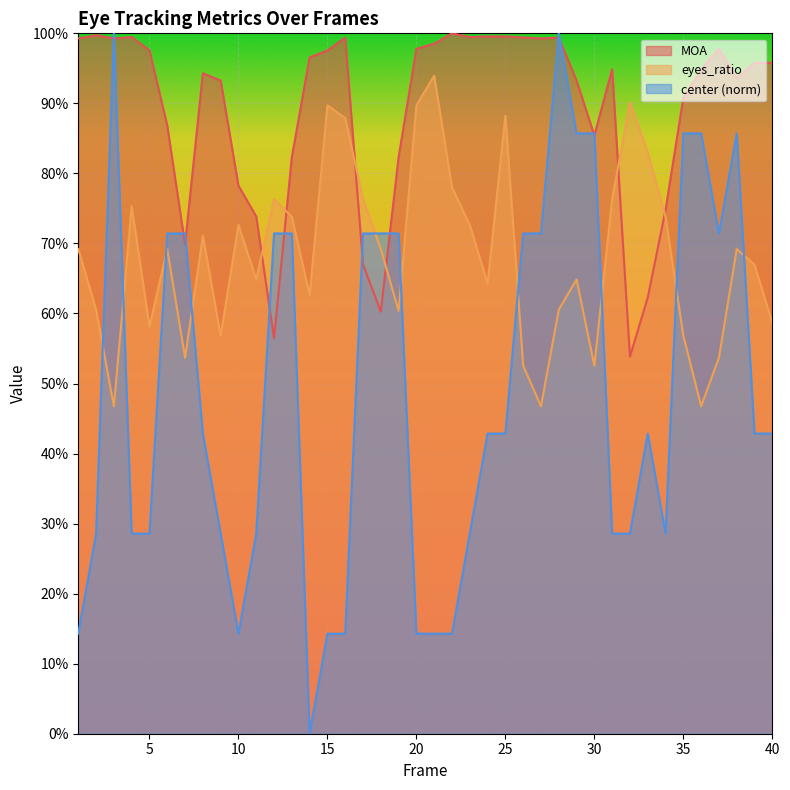

Which series has the largest total across all categories?

MOA